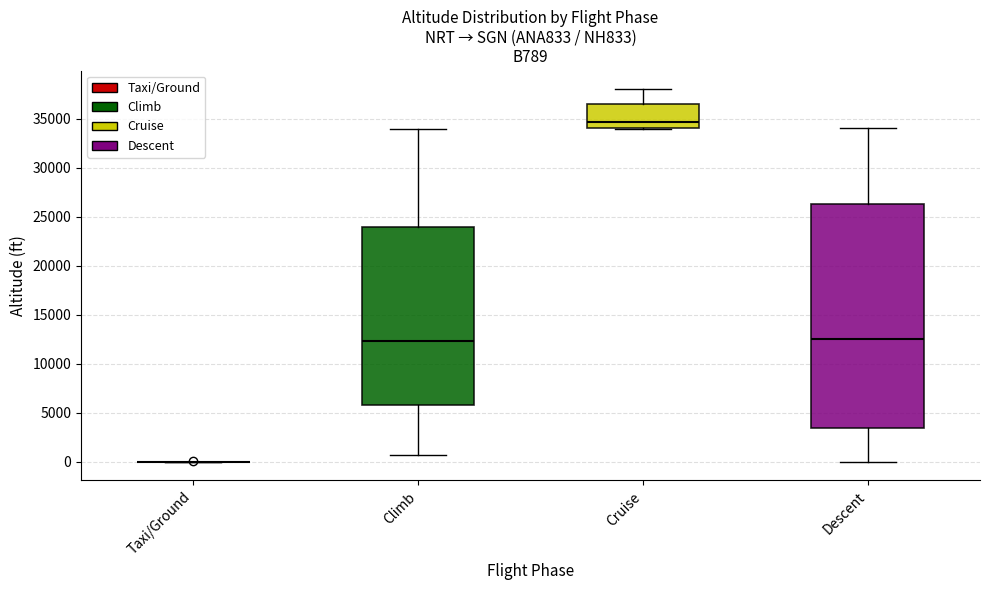

Reading left to right, transcribe this box plot: for each box, give where its median line is, the range the box spans, and where its two whiskers end, as read against the y-axis. The values are not printed on the chart, so give them approximately, as read against the axis.

Taxi/Ground: box collapsed to a line at 0, whiskers 0 to 0
Climb: median 12500, box 6000 to 24000, whiskers 500 to 34000
Cruise: median 34500, box 34000 to 36500, whiskers 34000 to 38000
Descent: median 12500, box 3500 to 26500, whiskers 0 to 34000